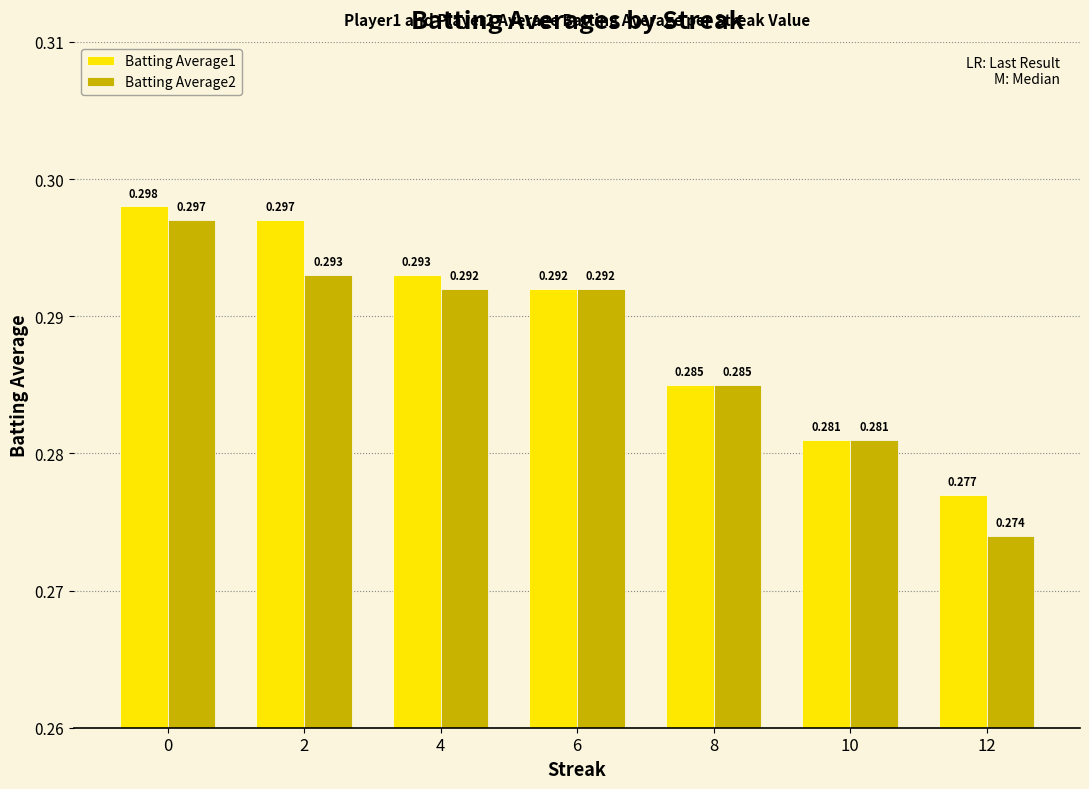

Is the value of Batting Average2 at 8 greater than the value of Batting Average1 at 6?

No